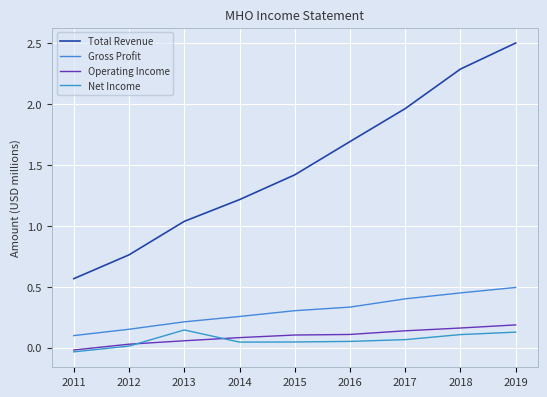

How many lines are shown in the chart?

4